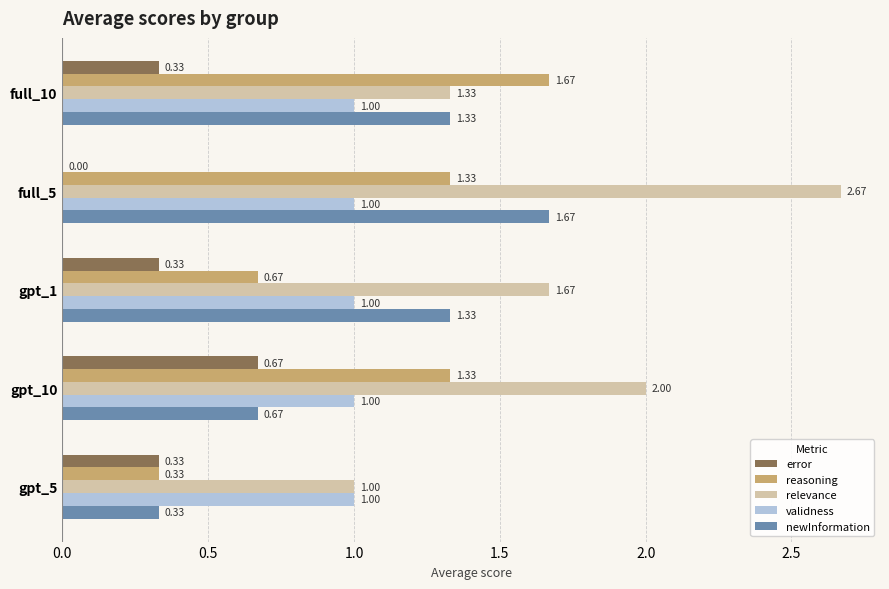

Which series changed the most between full_10 and gpt_1?

reasoning